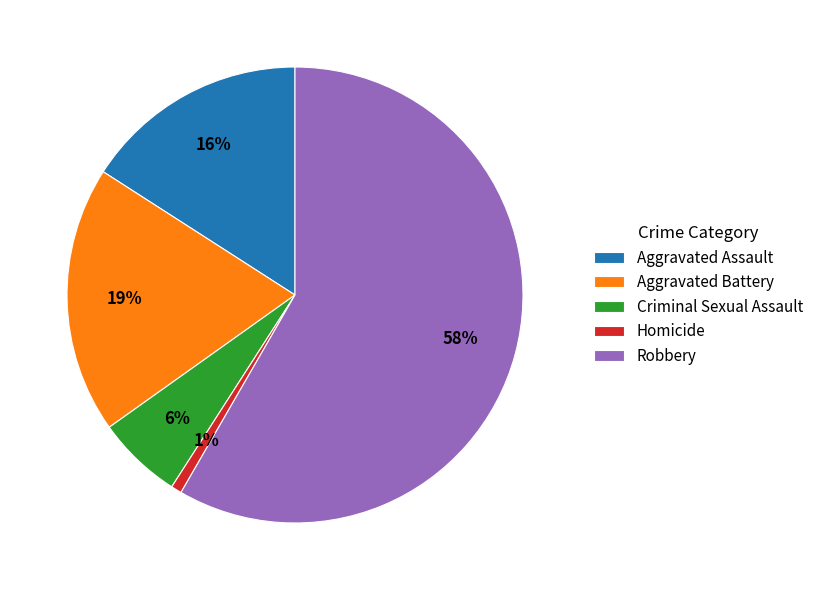

The Aggravated Battery slice represents 5% of the pie. True or false?

False